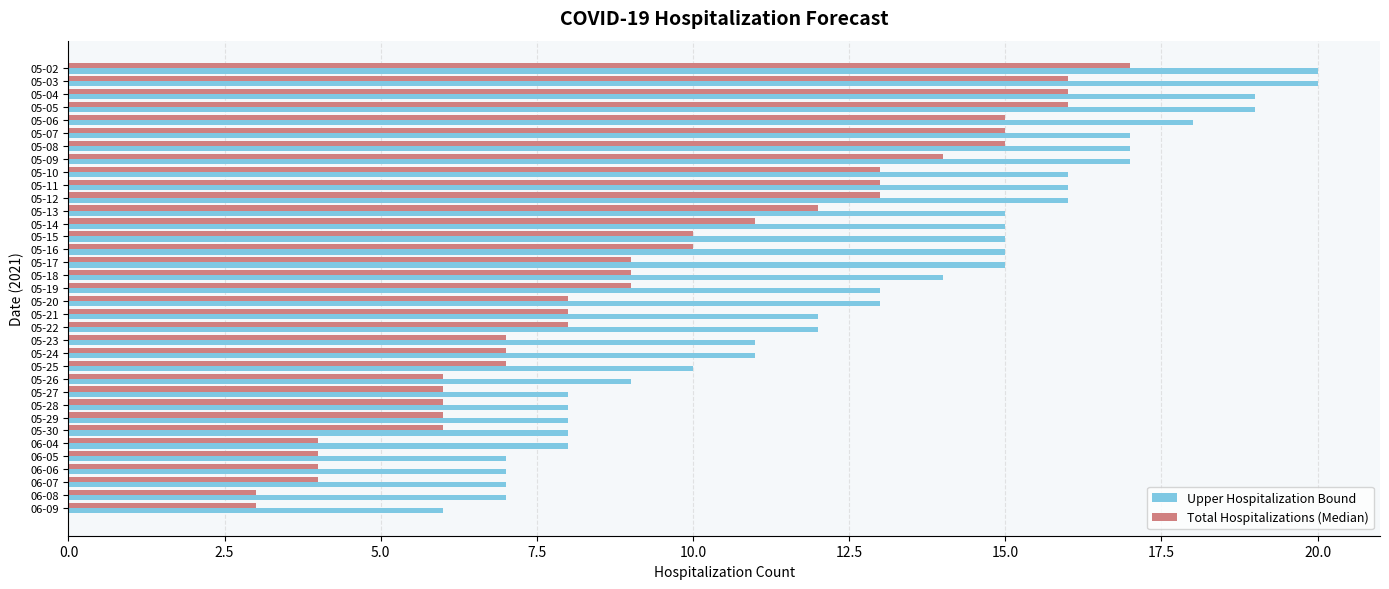

What are all the series names shown in the legend?

Upper Hospitalization Bound, Total Hospitalizations (Median)